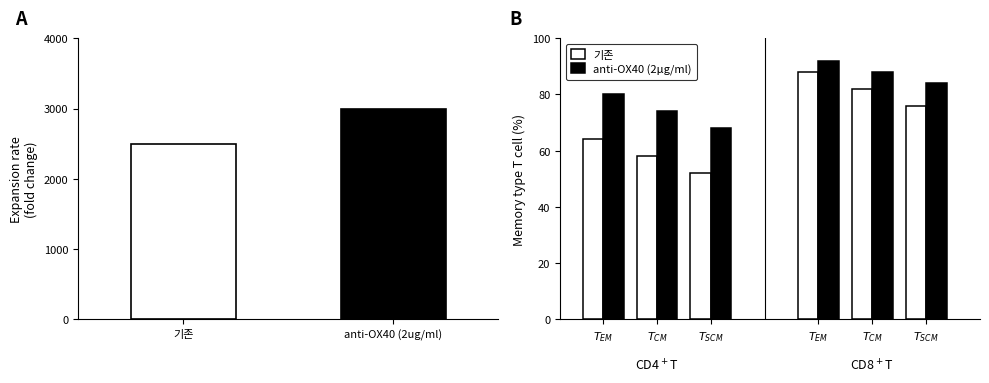

How many values in the 기존 series exceed 76?

2